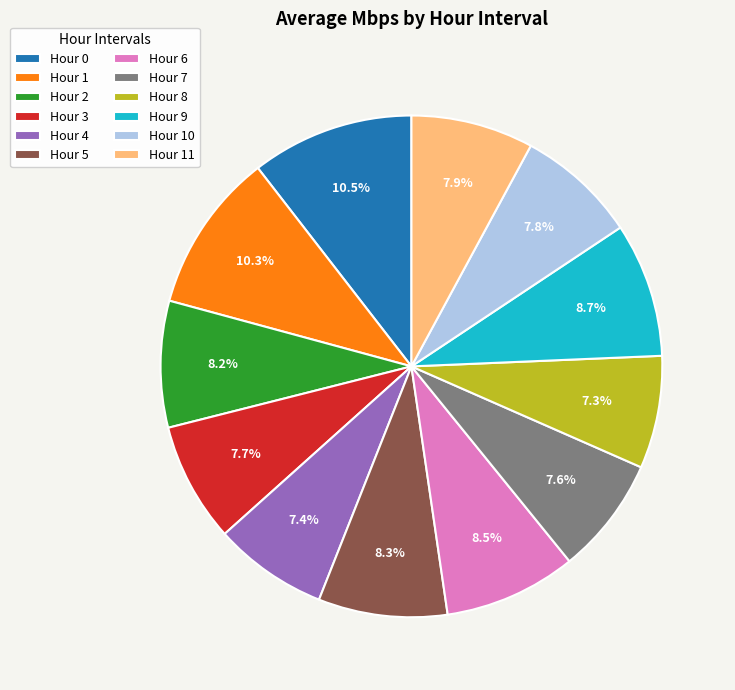

Approximately how many times larger is the value at Hour 5 compared to Hour 11?

1.1